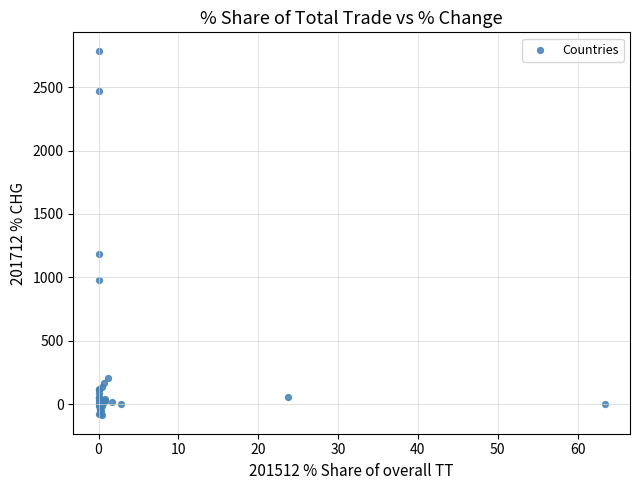

What Y value in the scatter plot is closest to 1350?

1187.6